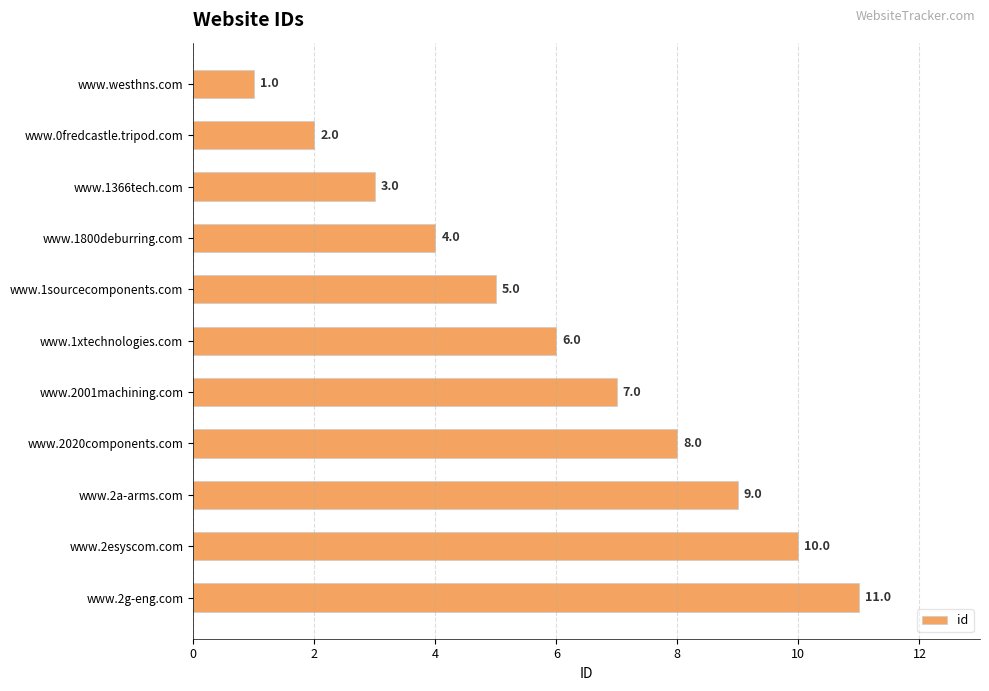

The chart shows a value of 5 at www.1sourcecomponents.com. True or false?

True